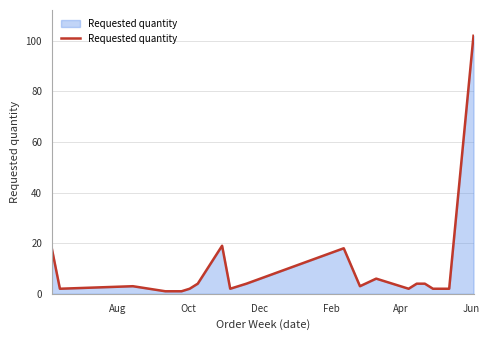

What is the greatest value displayed?

102